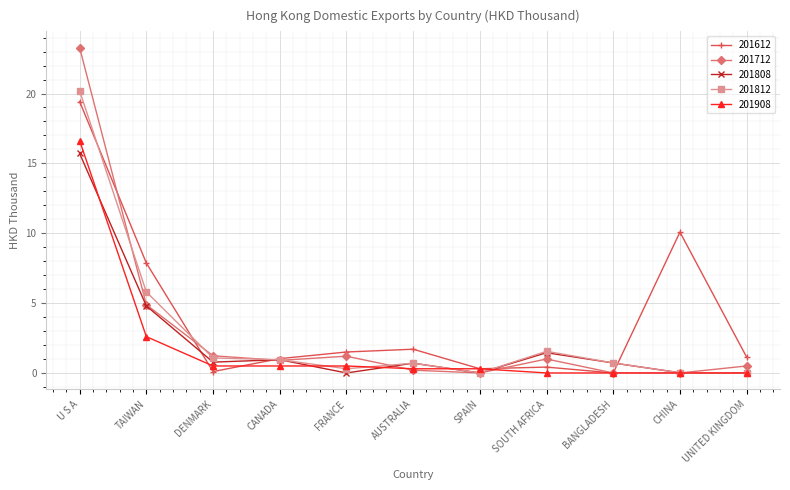

At which category is the sum across all series the highest?

U S A